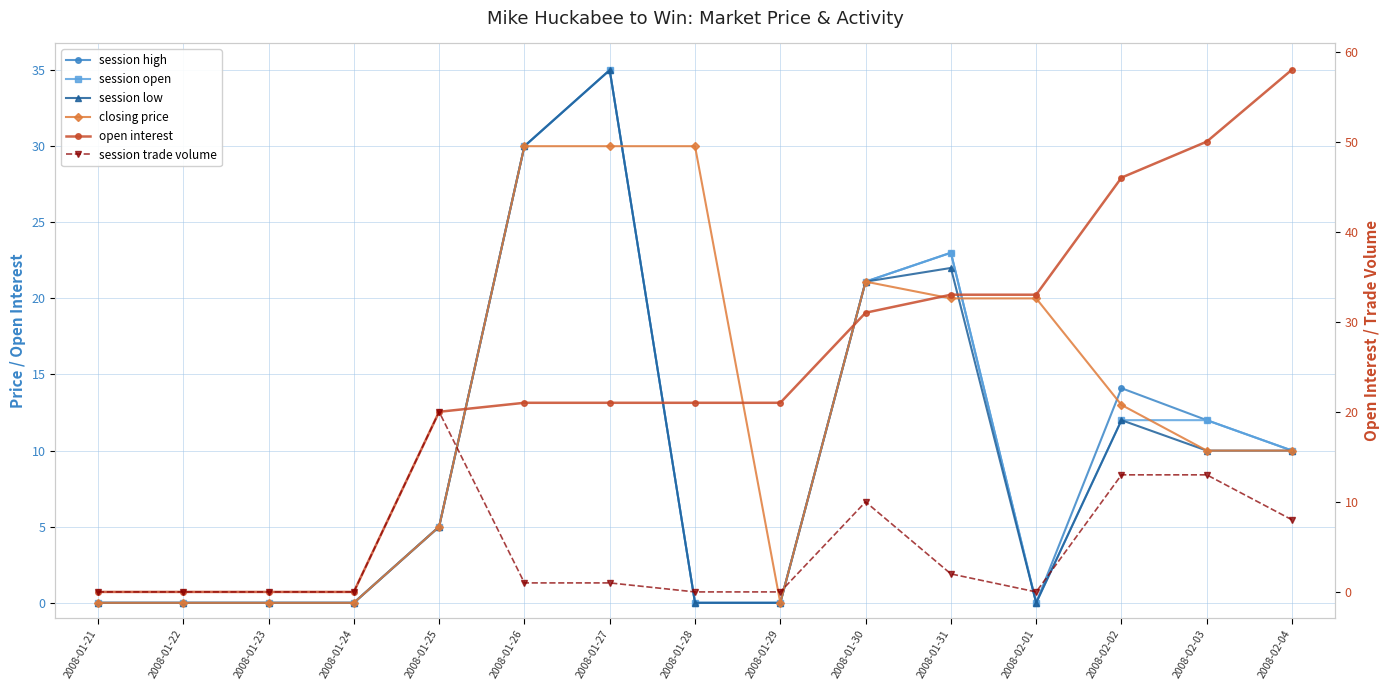

What position from the right is 2008-02-01?

4